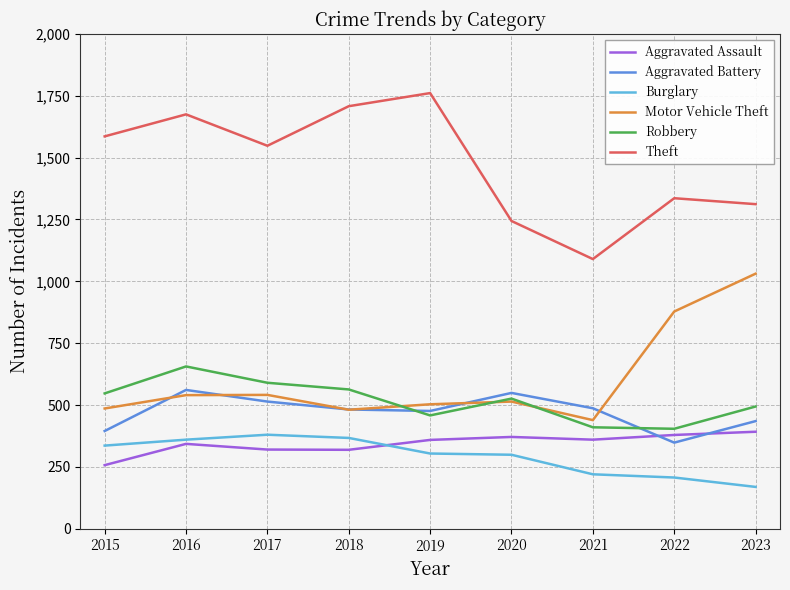

What is the spread (max minus min) of values at 2023?

1143